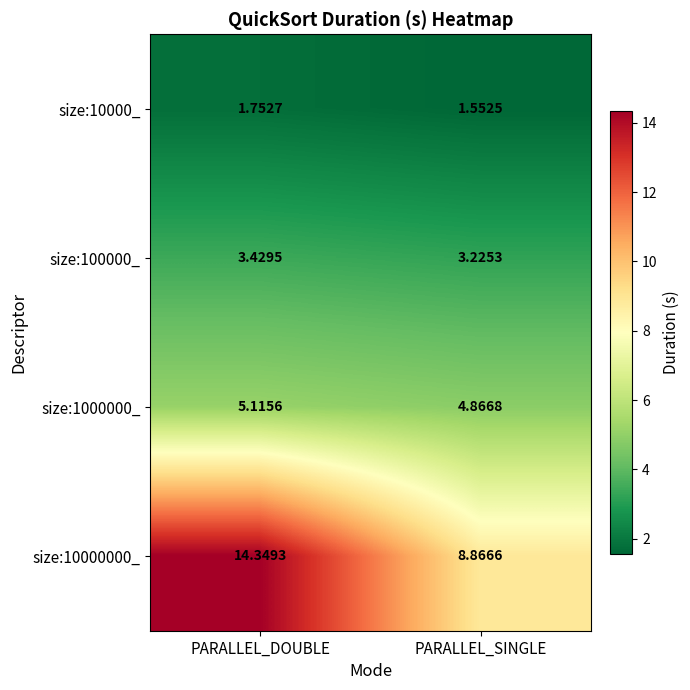

Rank the categories by size:10000_ value from lowest to highest.

PARALLEL_SINGLE, PARALLEL_DOUBLE